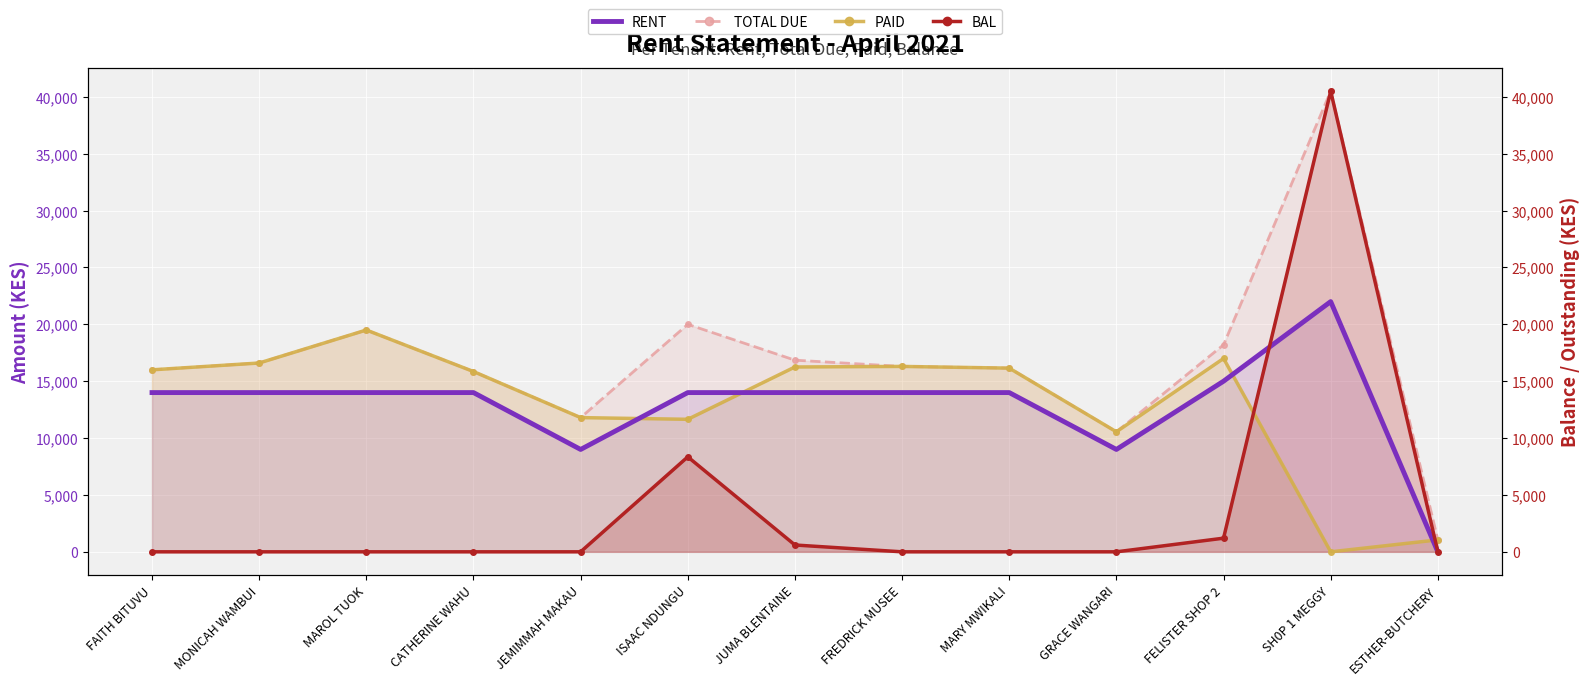

What is the maximum value shown in the chart?

40500